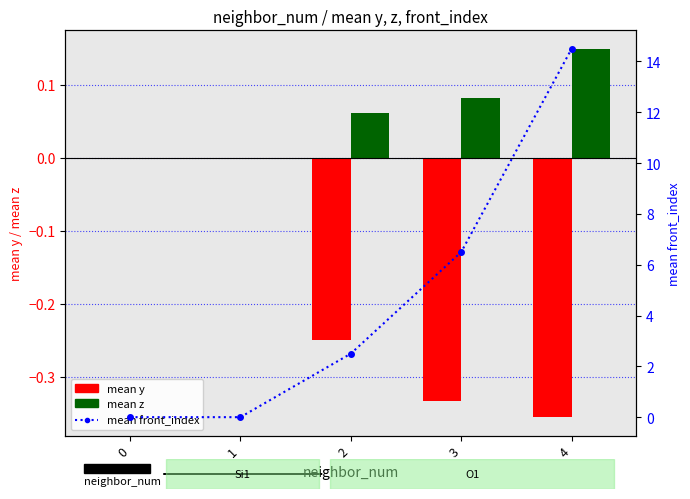

Is the value of mean z at 3 greater than the value of mean y at 3?

Yes